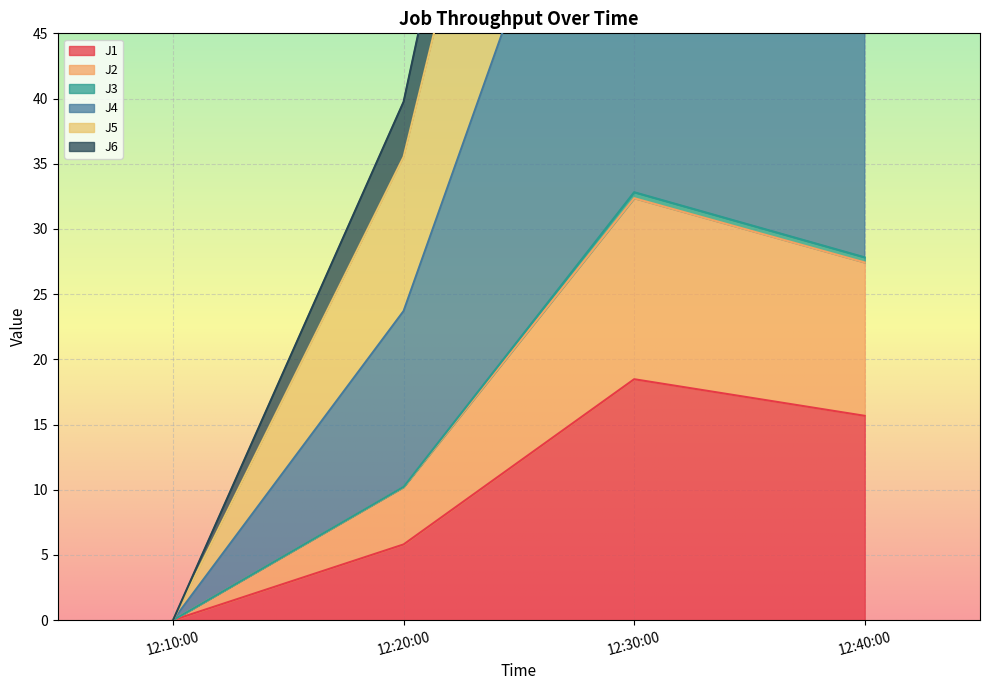

At which category does J1 reach its first local peak?

12:30:00